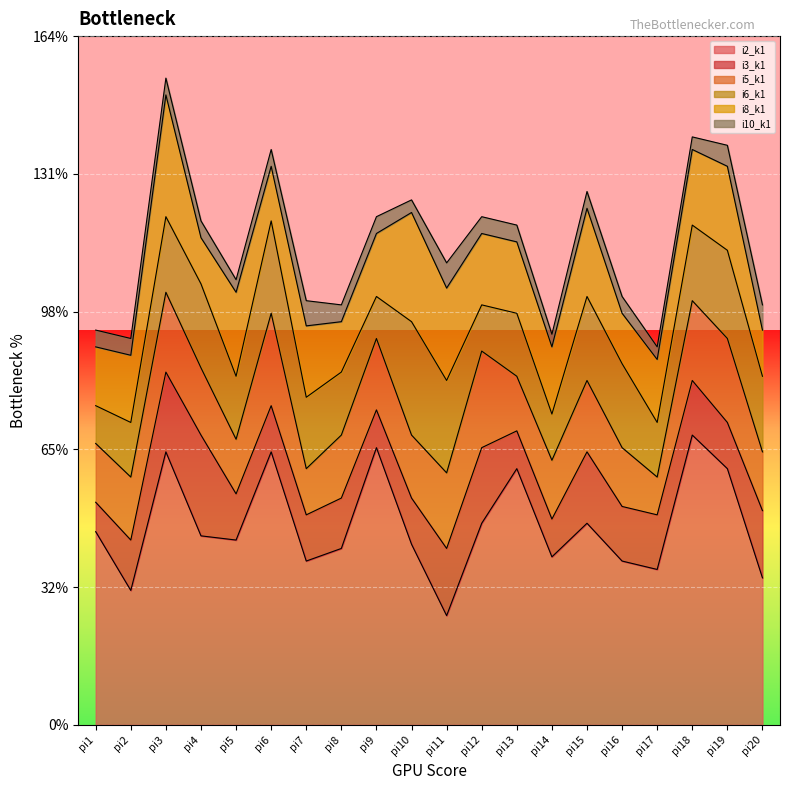

What is the sum of the i5_k1 values at pi1 and pi15?

31